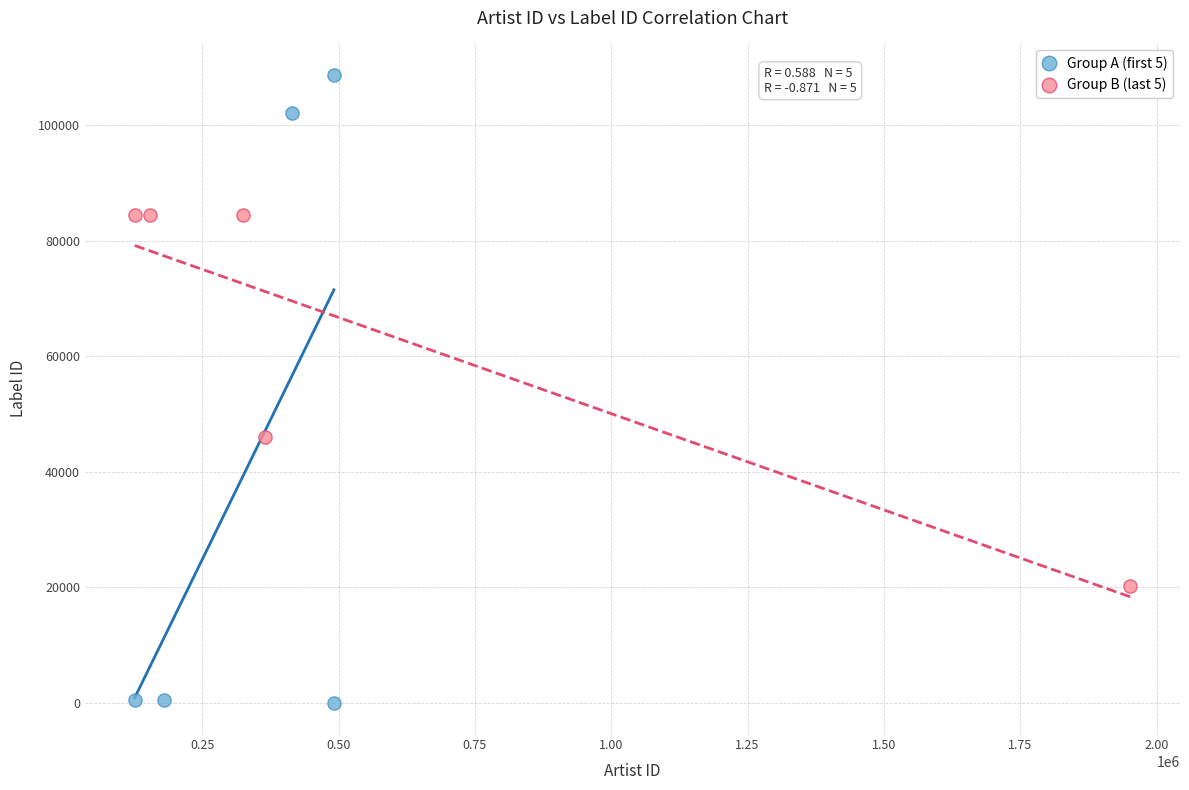

Which series reaches the minimum Y coordinate?

Group A (first 5)